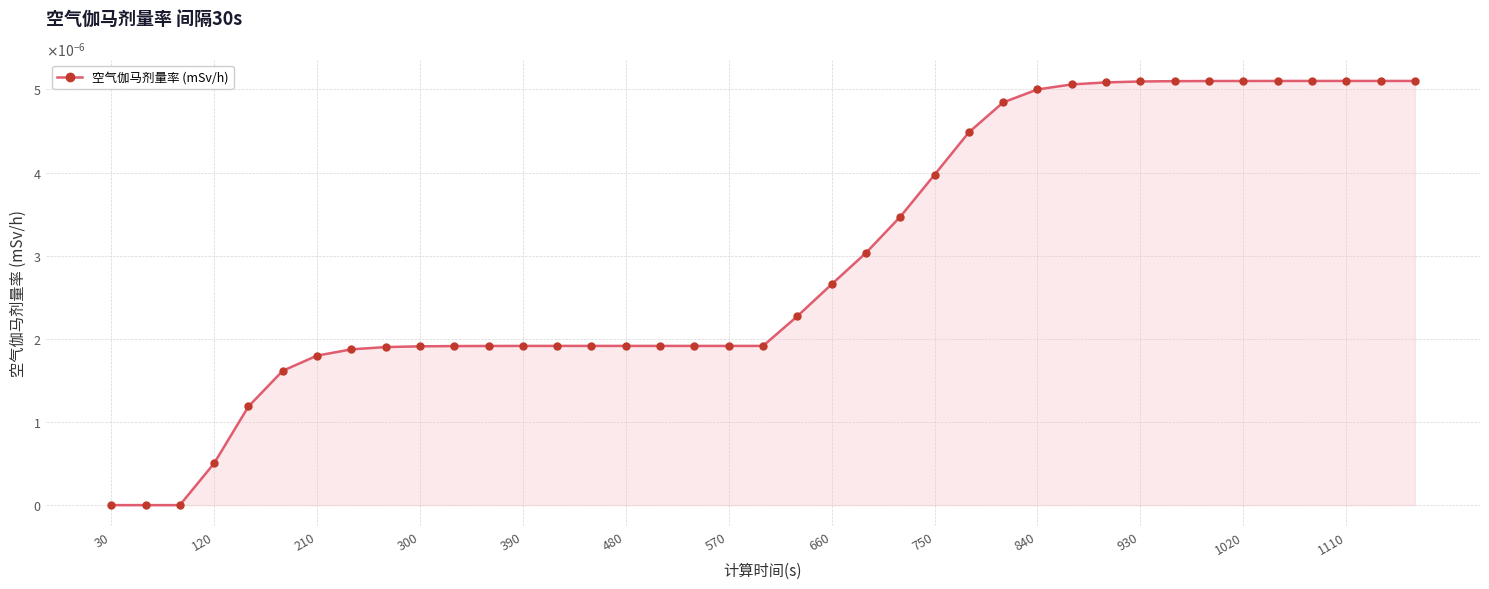

At which label is the value closest to 0?

30